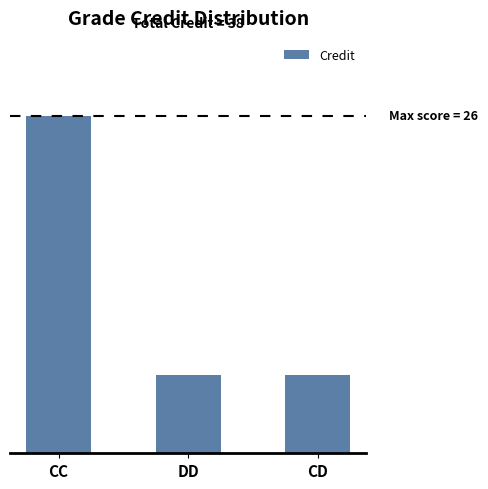

What position from the right is DD?

2